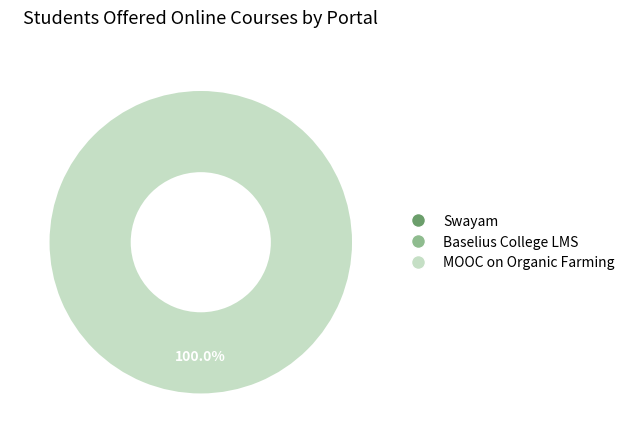

How many slices are in this pie chart?

3